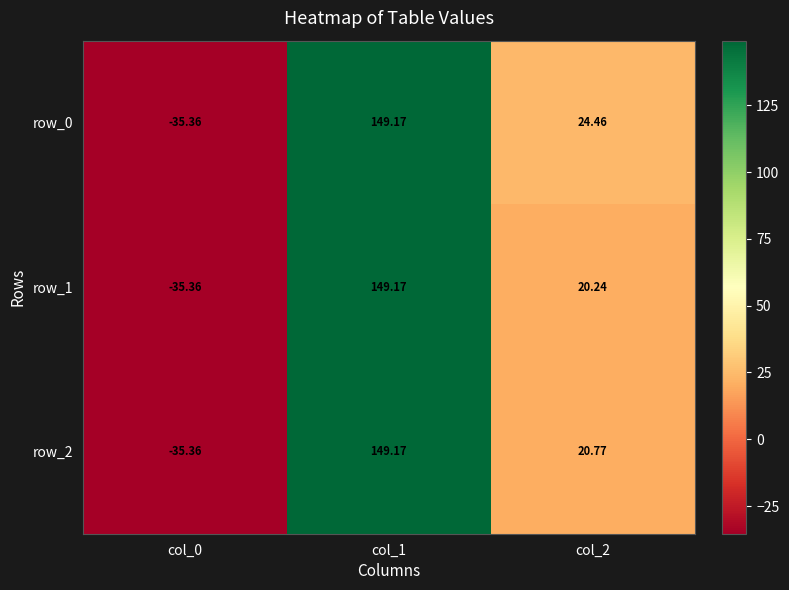

At which category is the sum across all series the highest?

col_1